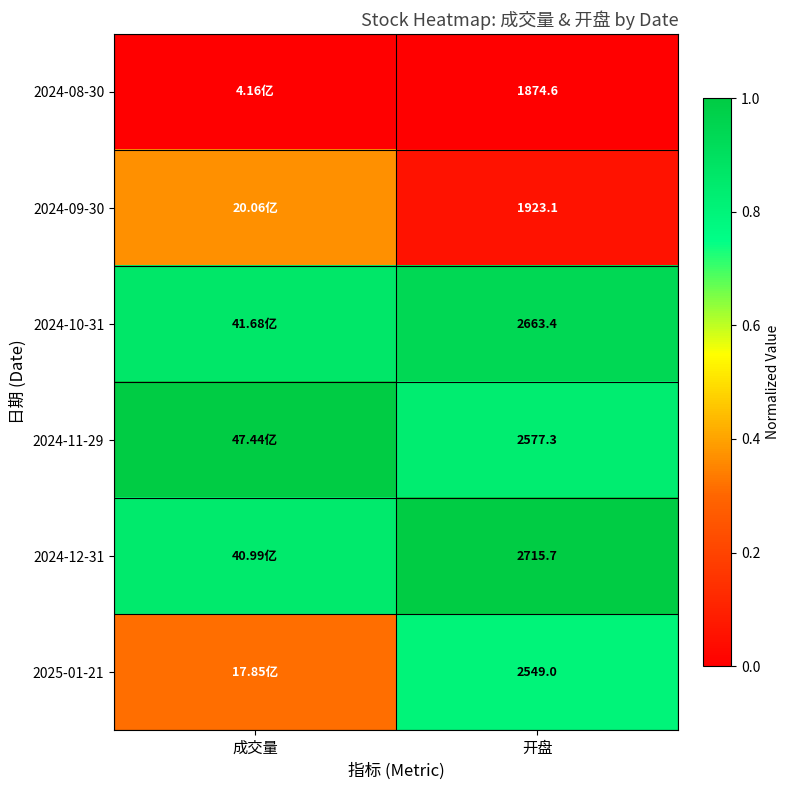

Is the value of 2024-08-30 at 开盘 greater than the value of 2024-09-30 at 开盘?

No